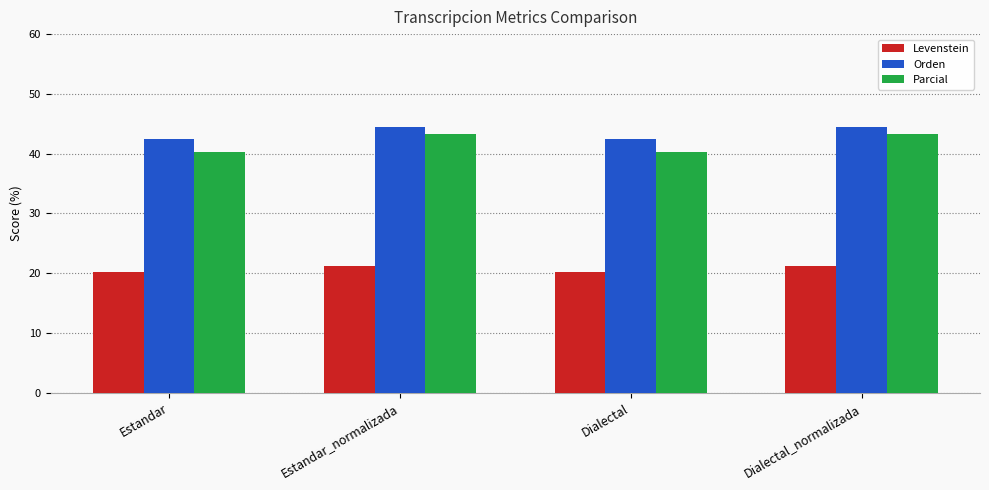

Reading left to right, extract all data points from this chart.

Levenstein: Estandar=20.1	Estandar_normalizada=21.2	Dialectal=20.1	Dialectal_normalizada=21.2
Orden: Estandar=42.4	Estandar_normalizada=44.5	Dialectal=42.4	Dialectal_normalizada=44.5
Parcial: Estandar=40.4	Estandar_normalizada=43.3	Dialectal=40.4	Dialectal_normalizada=43.3